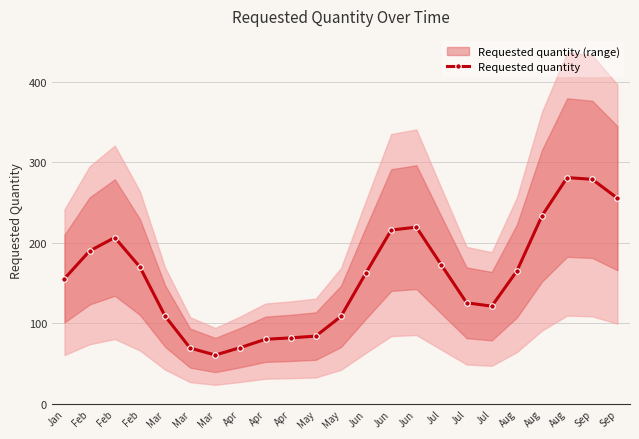

At which label is the value closest to 170?

Feb